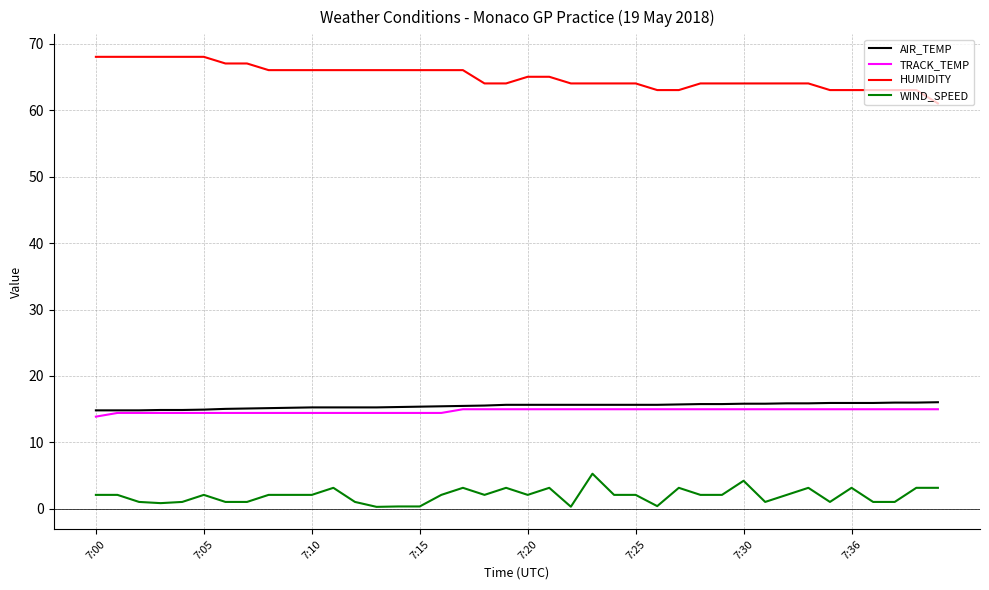

True or false: WIND_SPEED and HUMIDITY intersect in this chart.

False